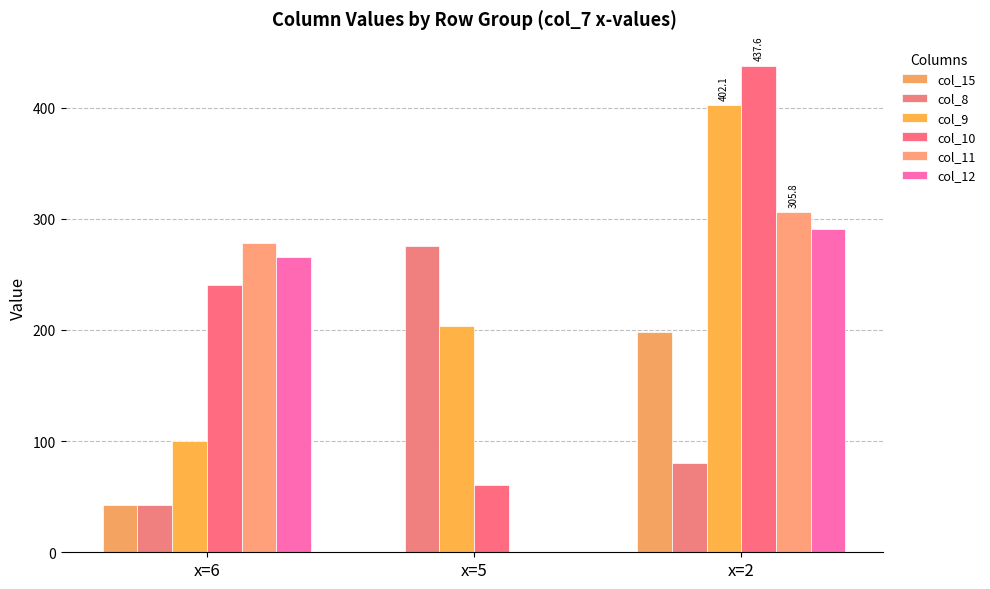

At how many categories does at least one series exceed 36?

3